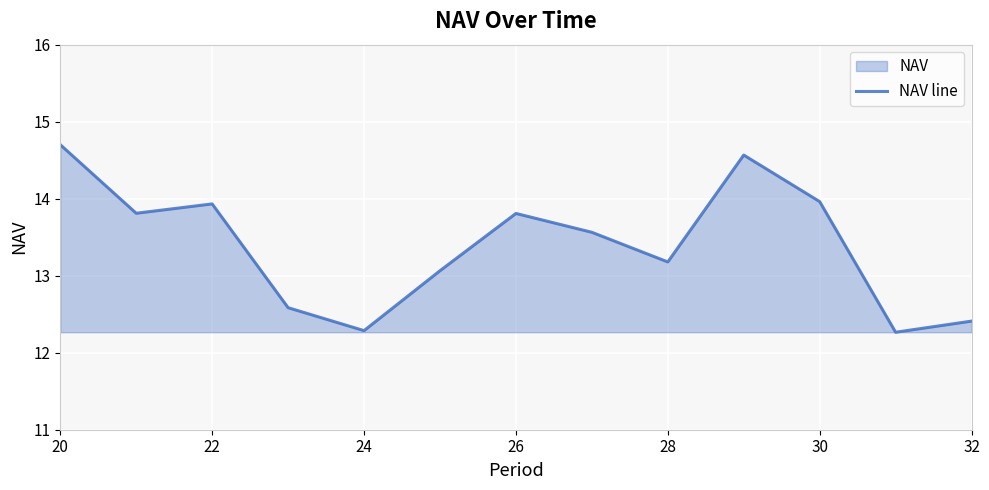

The chart shows a value of 9.7 at 30. True or false?

False